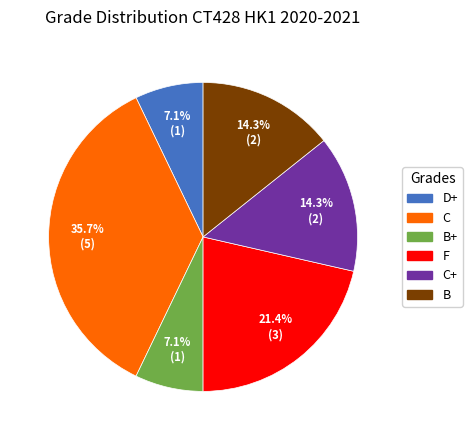

Which slice is the largest?

C